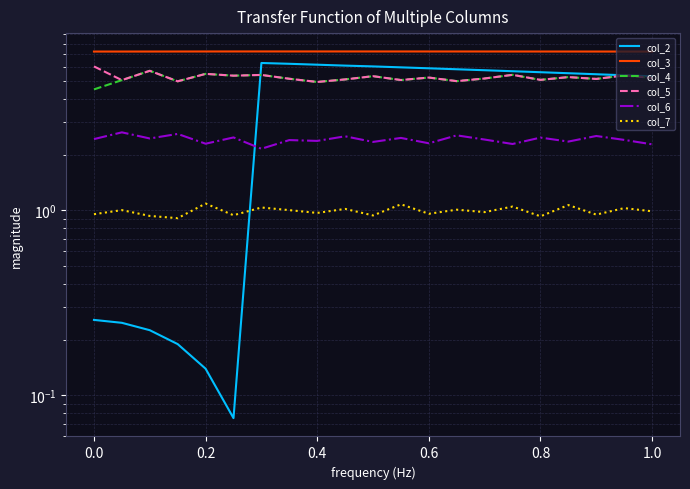

Count the number of data series in this chart.

6